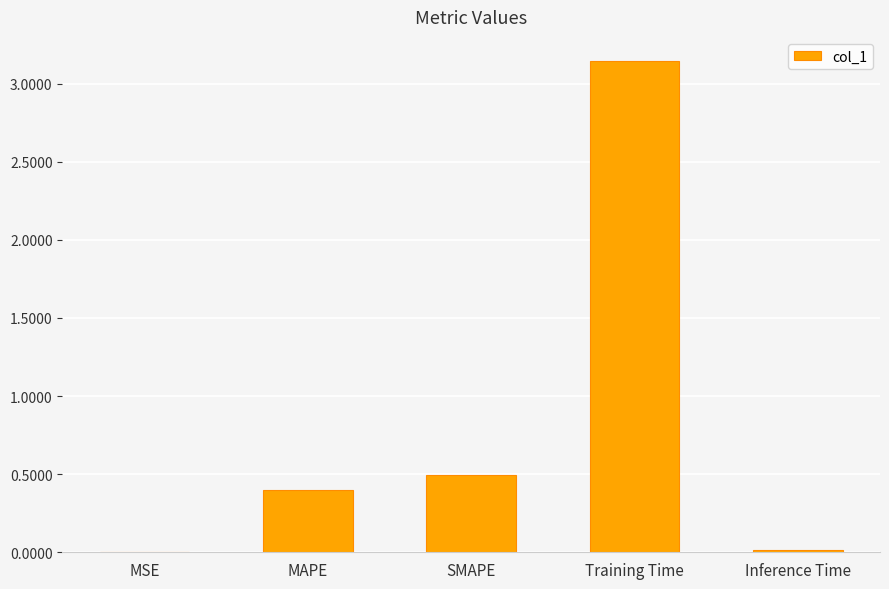

Is it true that the value at Training Time is 5.1?

False